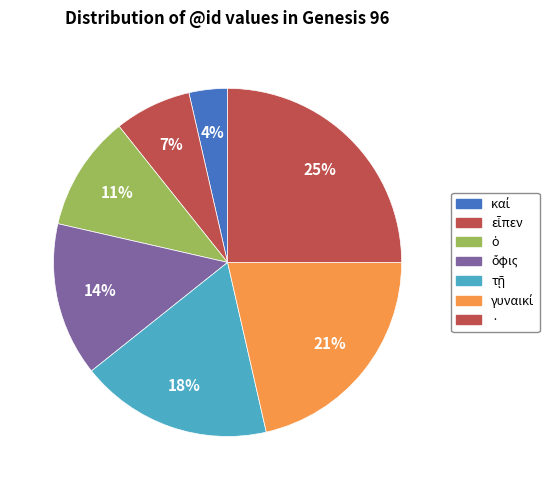

What percentage is NOT represented by ·?

75.0%